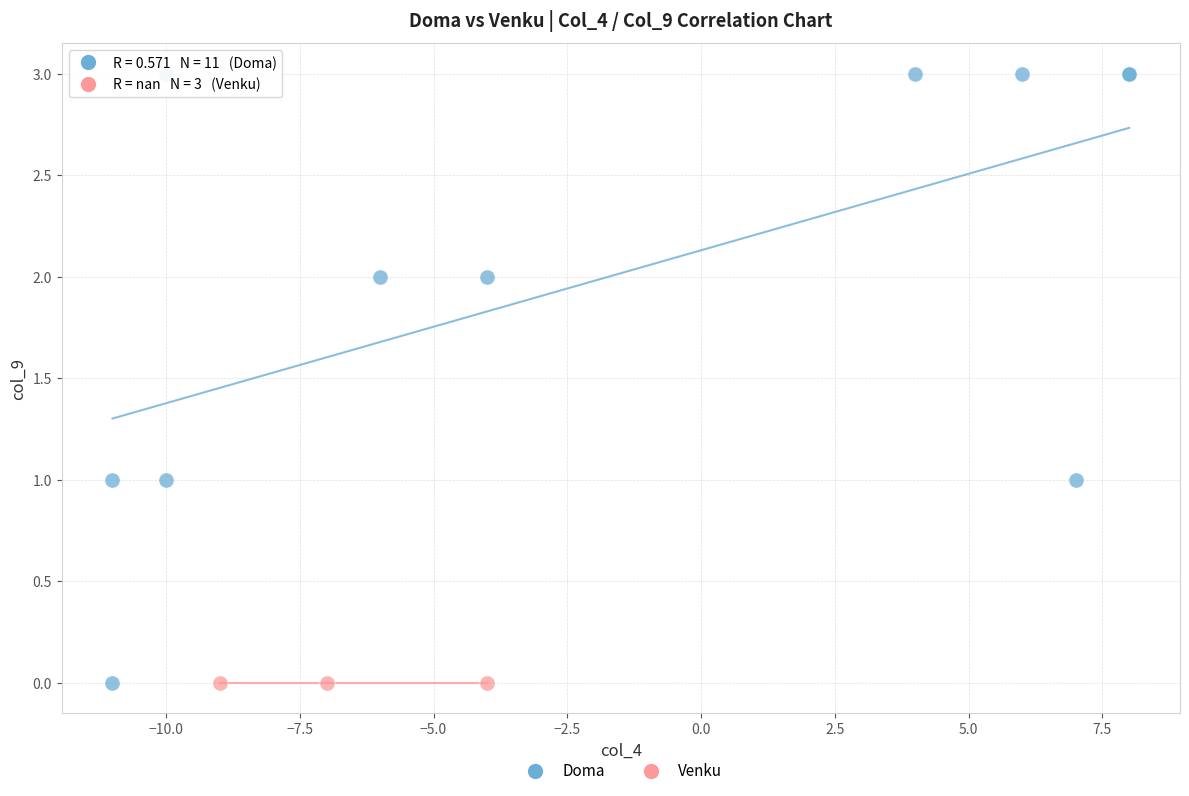

Which series contains the highest Y value?

Doma